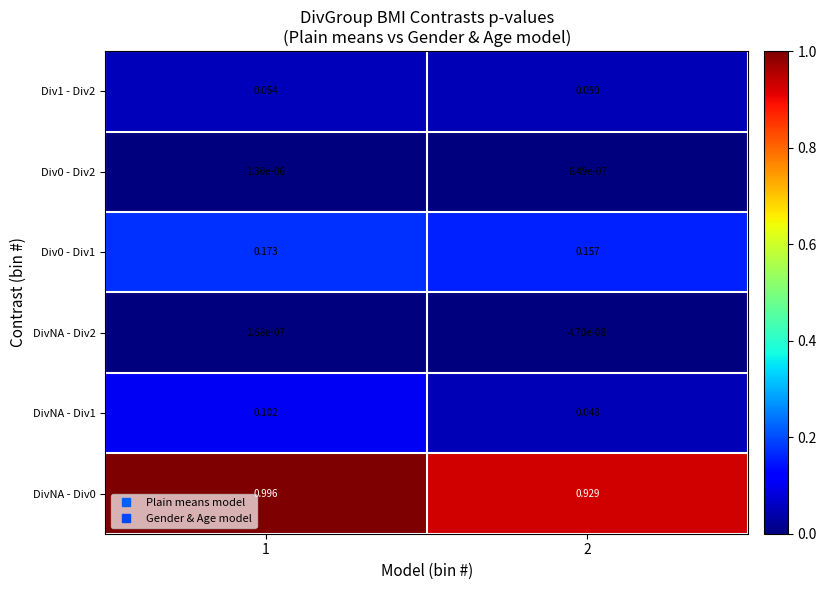

Is the value of Div0 - Div2 at 1 greater than the value of DivNA - Div1 at 2?

No